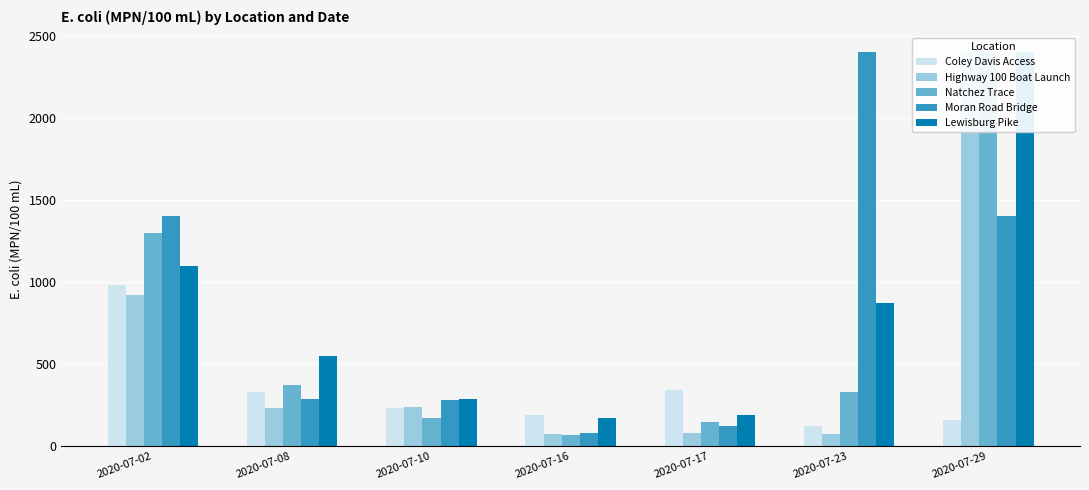

How many bars are there in each group?

5